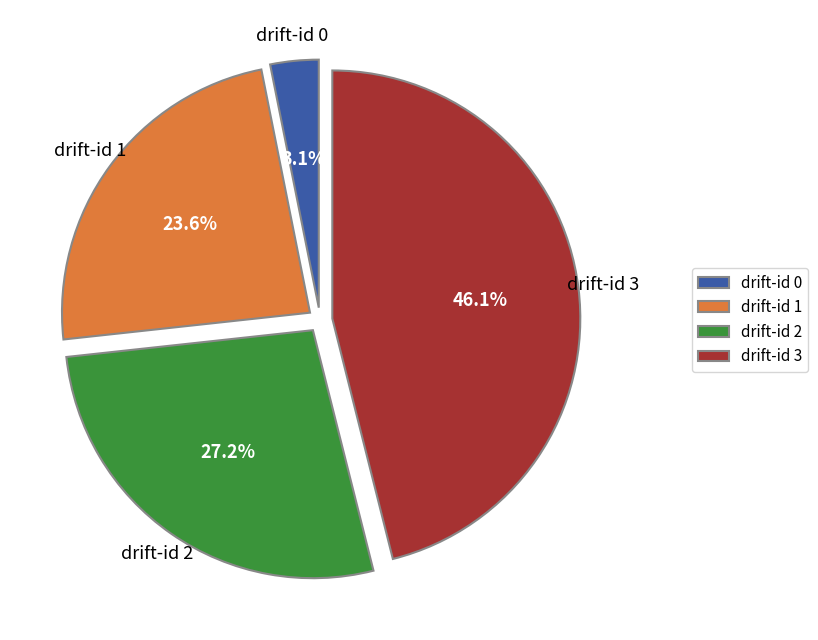

To the nearest percent, what is the average slice percentage?

25%